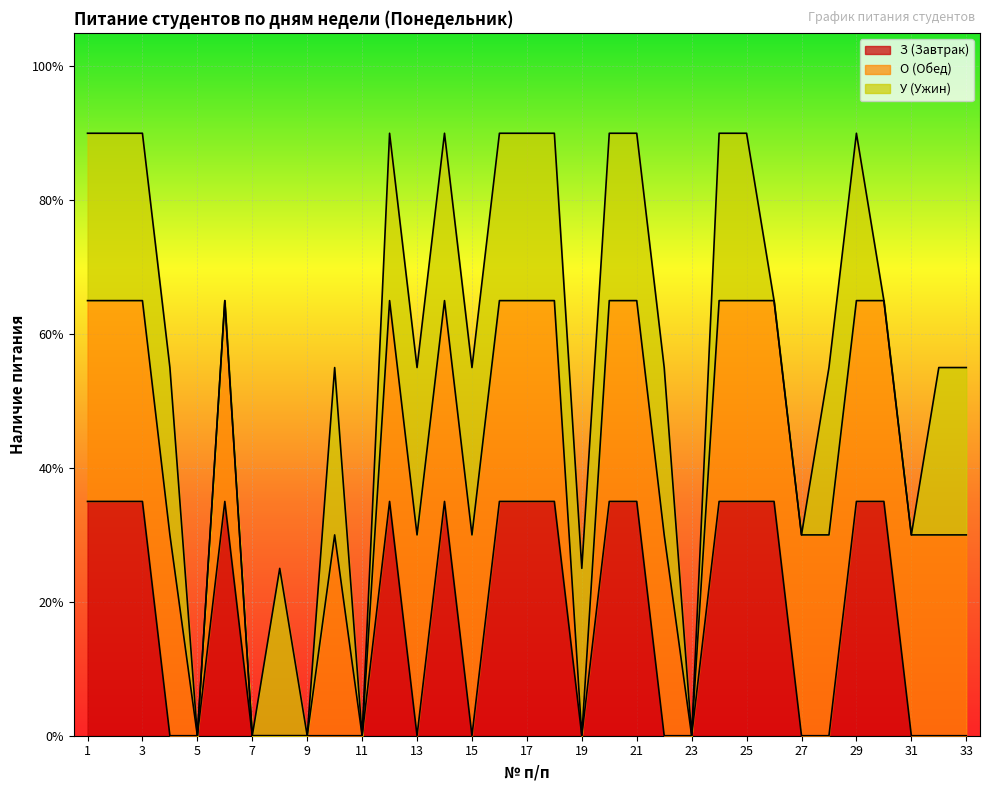

Does the chart display data point markers on the line(s)?

No